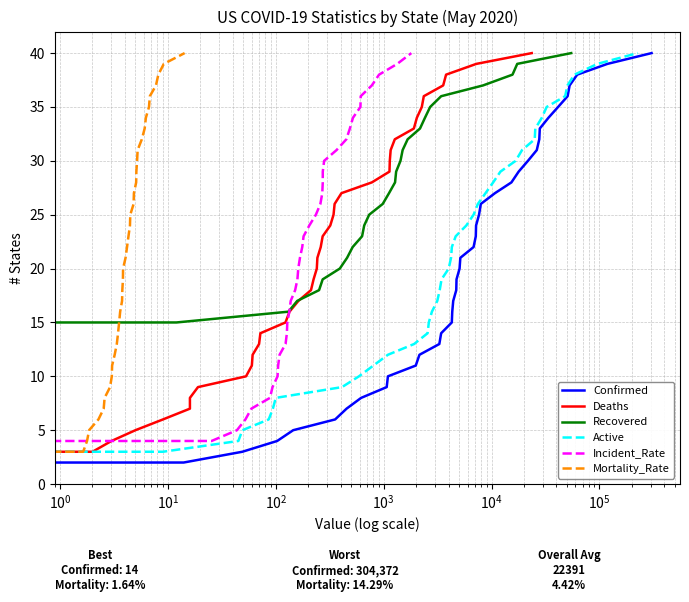

Does the chart have visible grid lines?

Yes